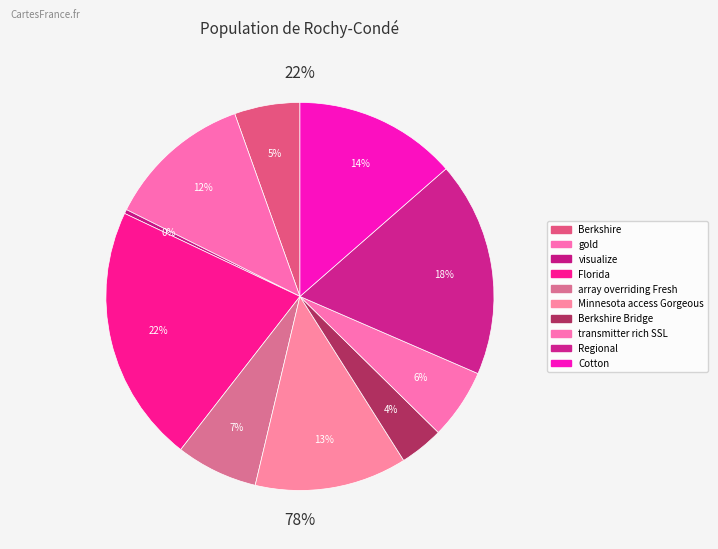

To the nearest percent, what is the average slice percentage?

10%